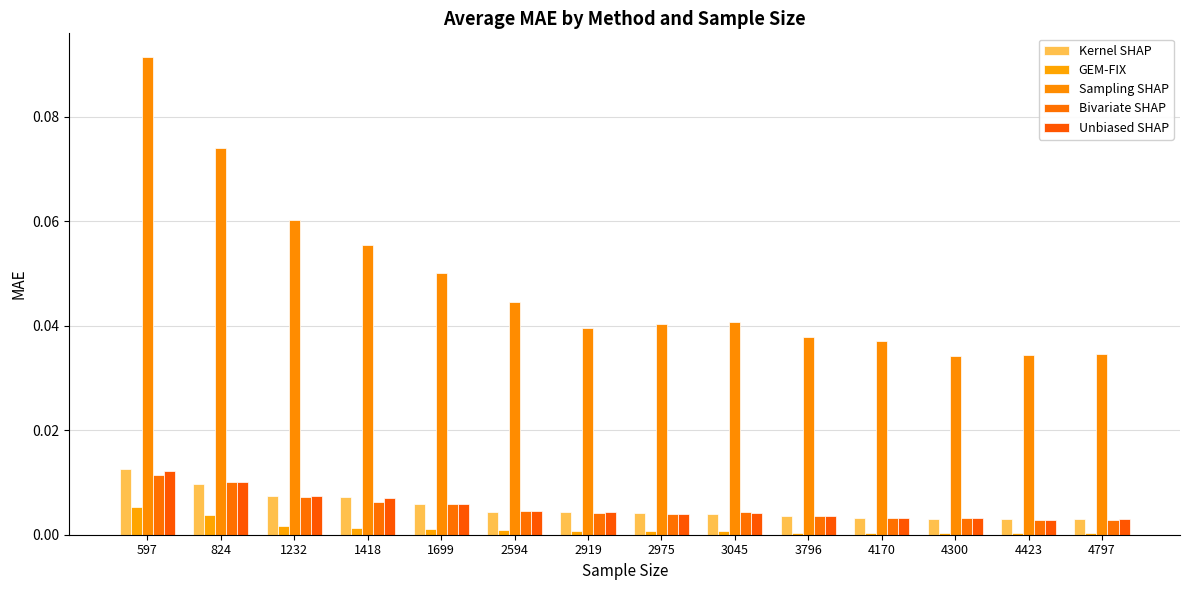

How many groups of bars are there?

14